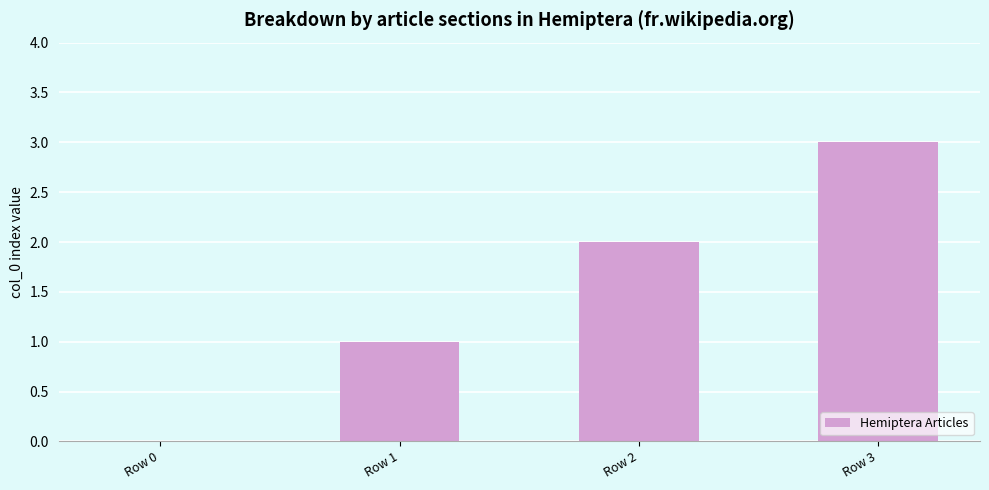

What is the sum of all values?

6